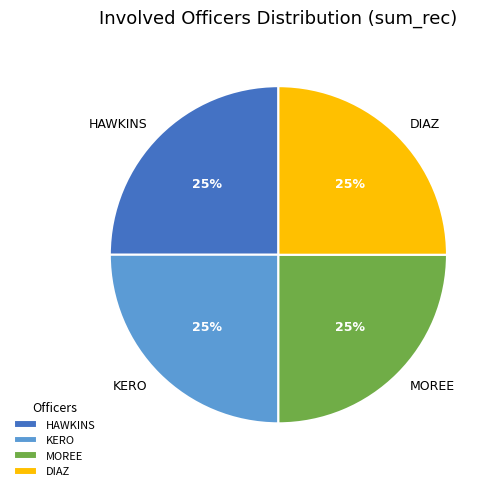

To the nearest percent, what is the average slice percentage?

25%